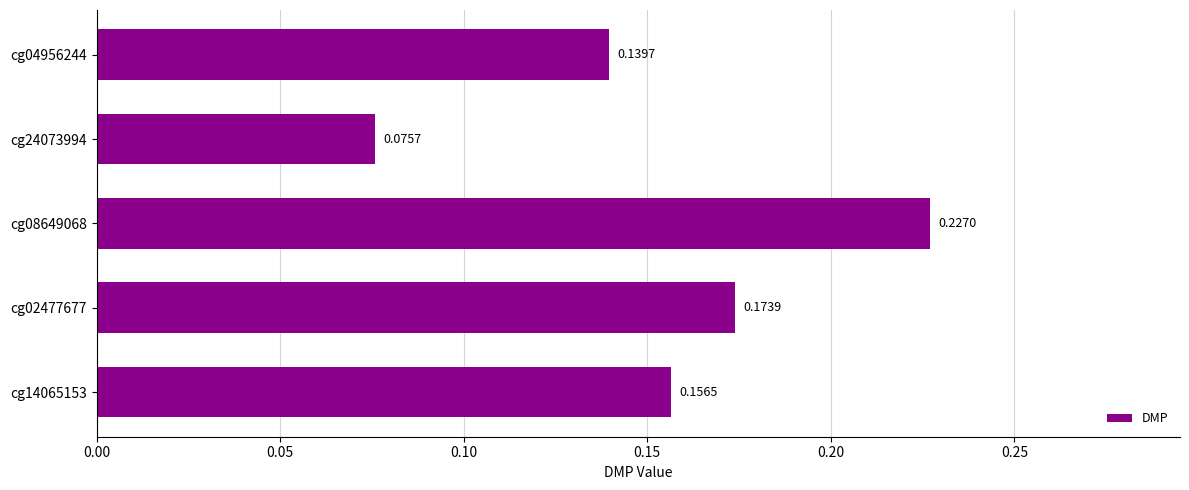

What is the sum of all values?

0.8